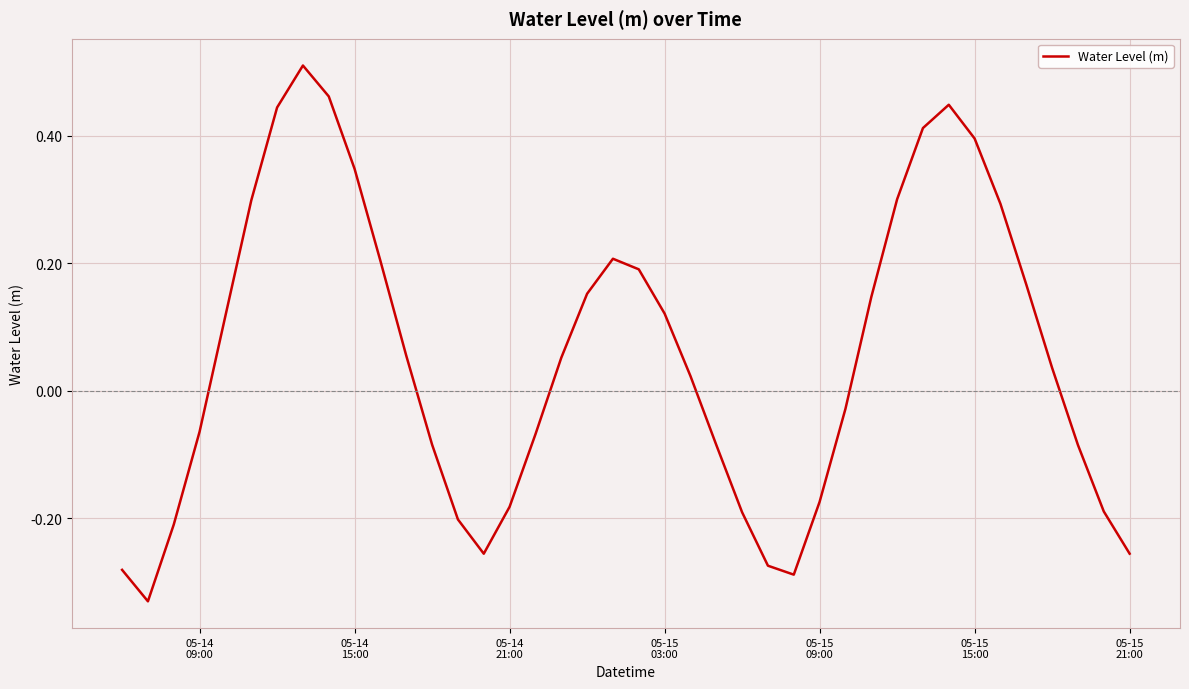

What is the difference between the maximum and minimum values?

0.8